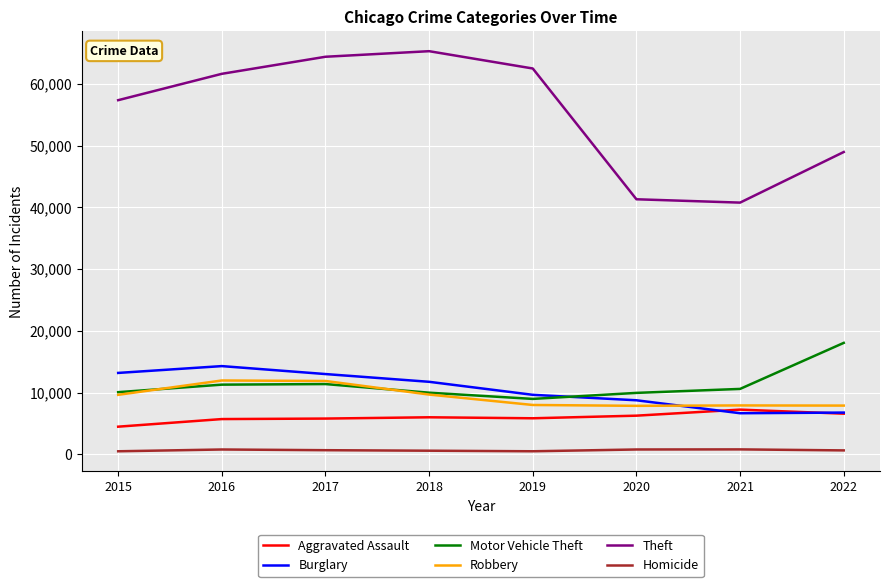

What is the sum of the Motor Vehicle Theft values at 2018 and 2015?

20051